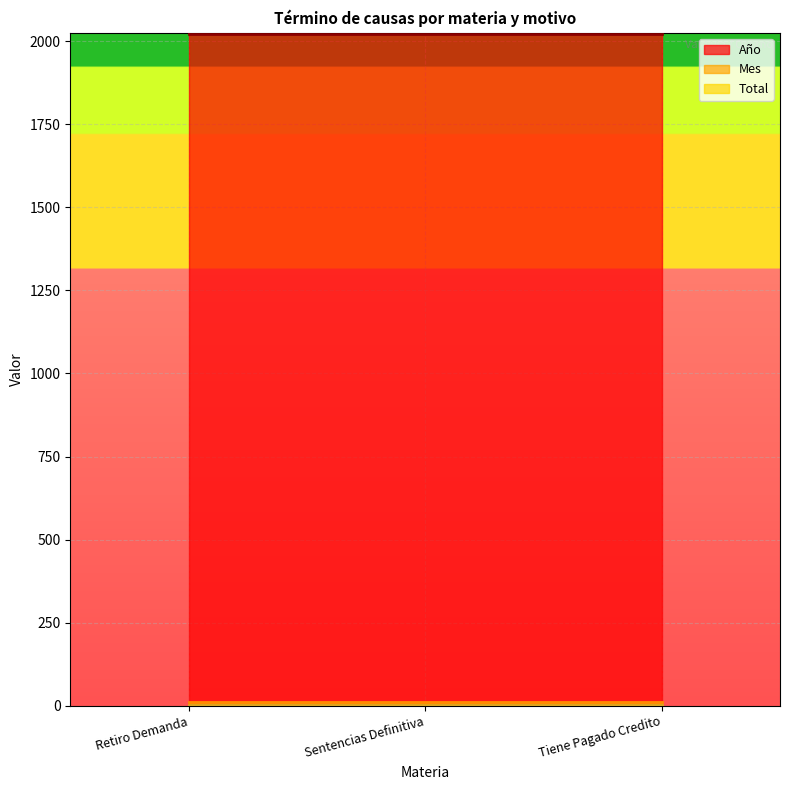

What is the minimum value shown in the chart?

1